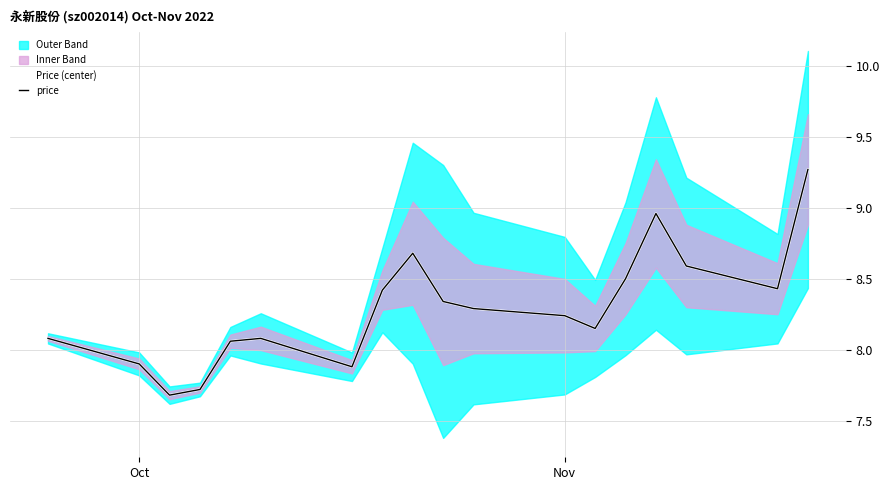

True or false: price and Price (center) cross at least once.

False